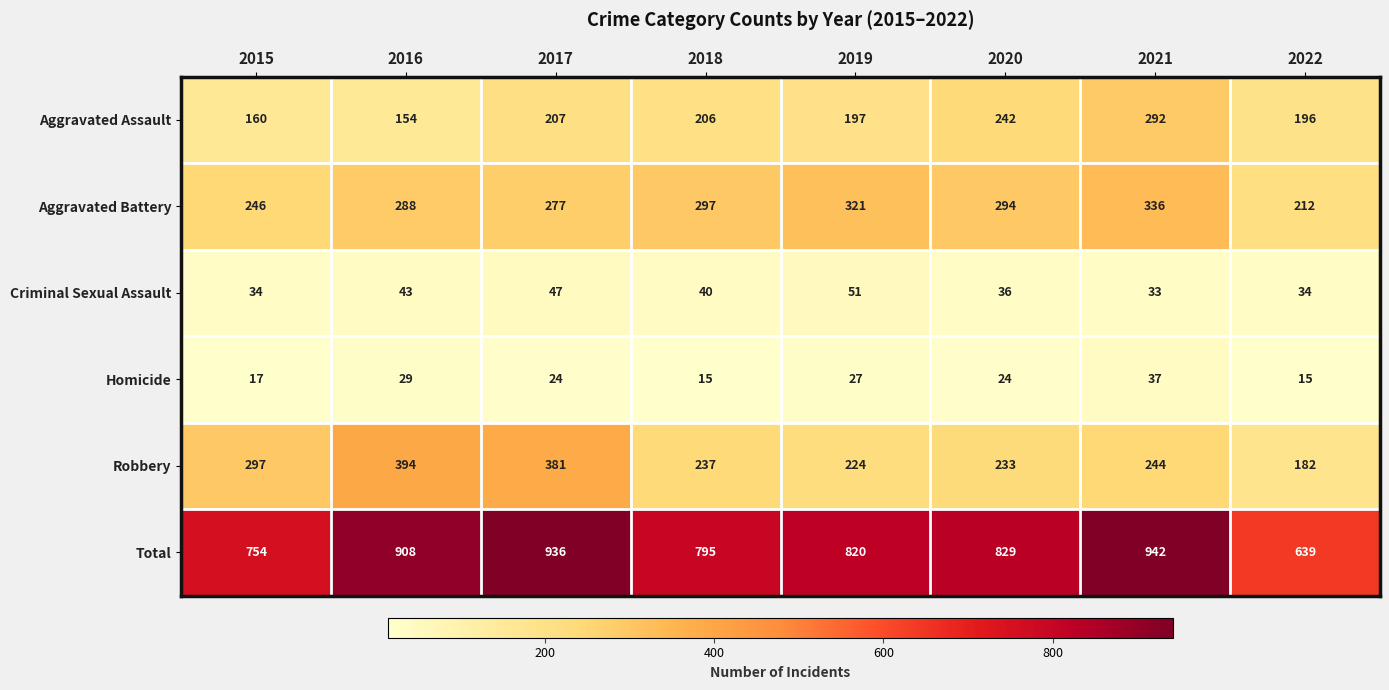

Between 2015 and 2018, which series saw the biggest shift?

Robbery